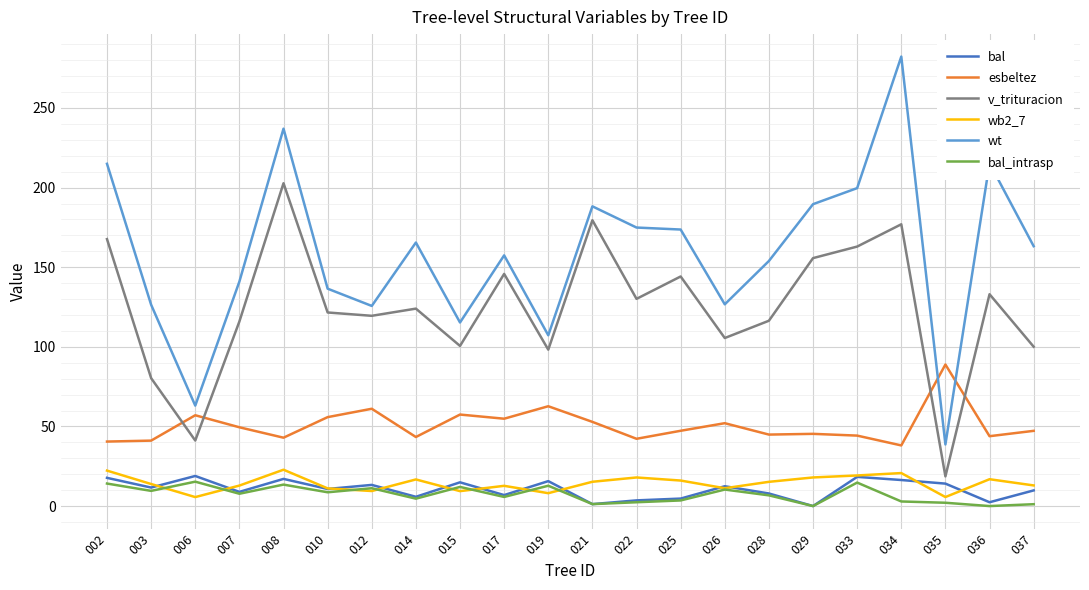

How many series are shown in this chart?

6